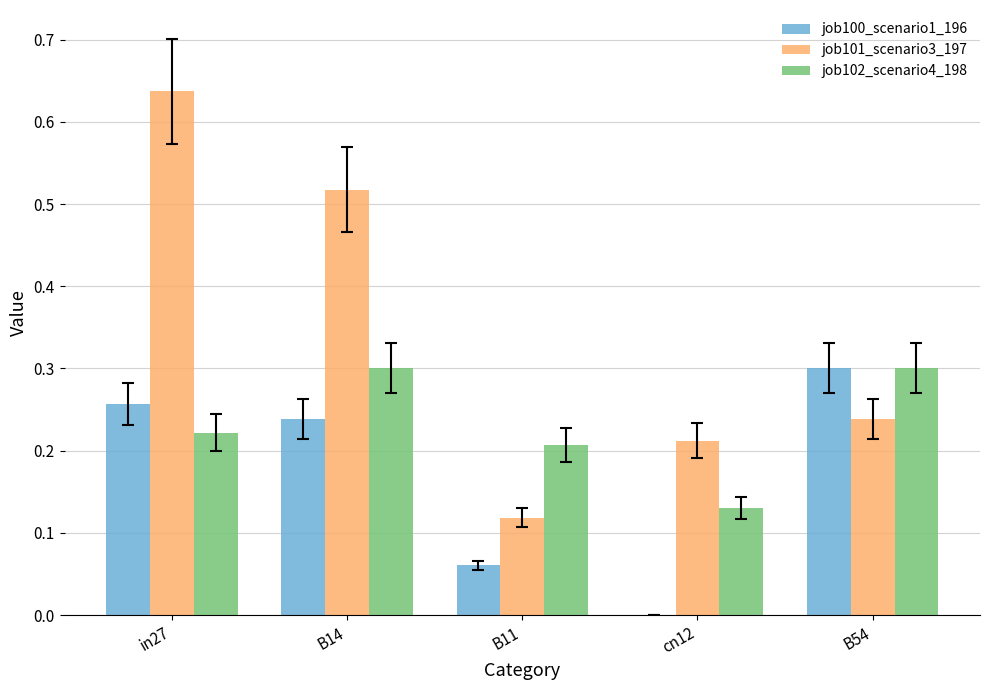

Between B11 and B54, which series saw the biggest shift?

job100_scenario1_196